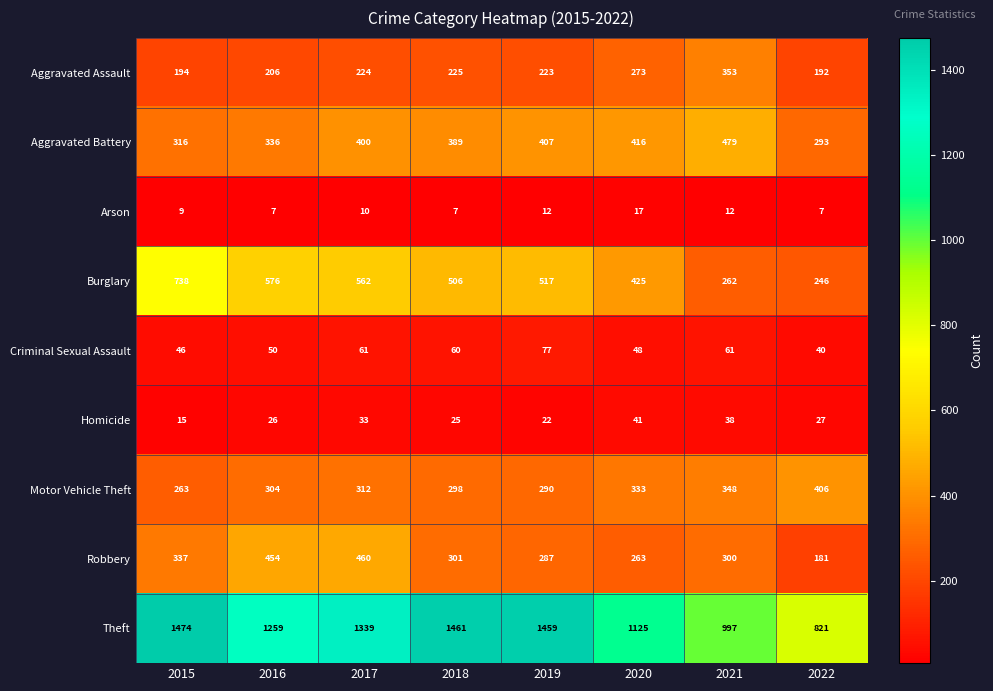

At how many categories does at least one series exceed 1118?

6